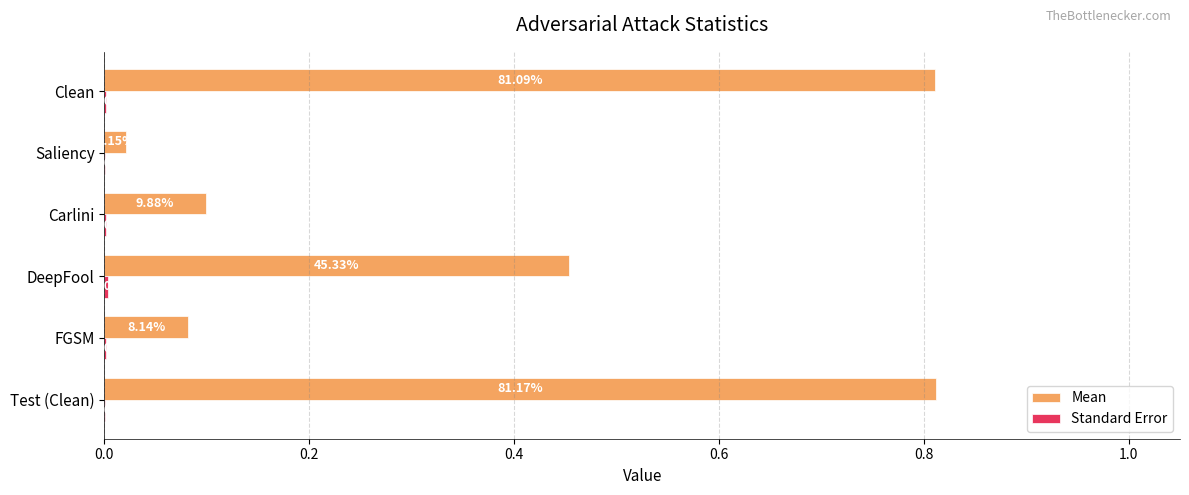

At which category is the sum across all series the highest?

Clean